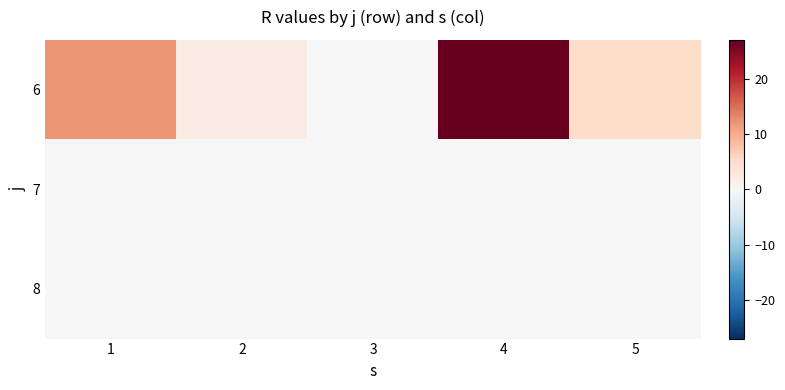

Which series has the largest total across all categories?

6